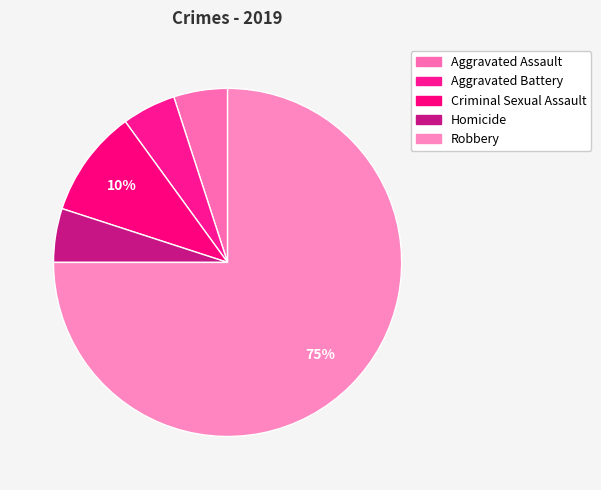

What portion of the pie excludes Robbery?

25.0%